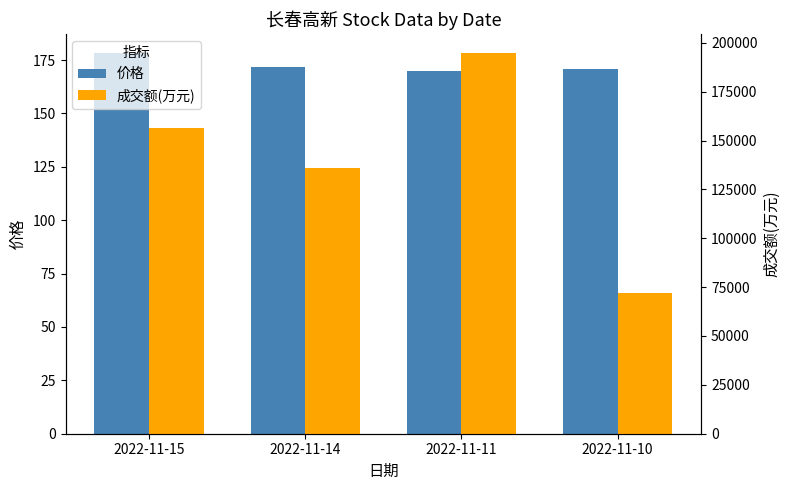

Which series has the largest total across all categories?

成交额(万元)